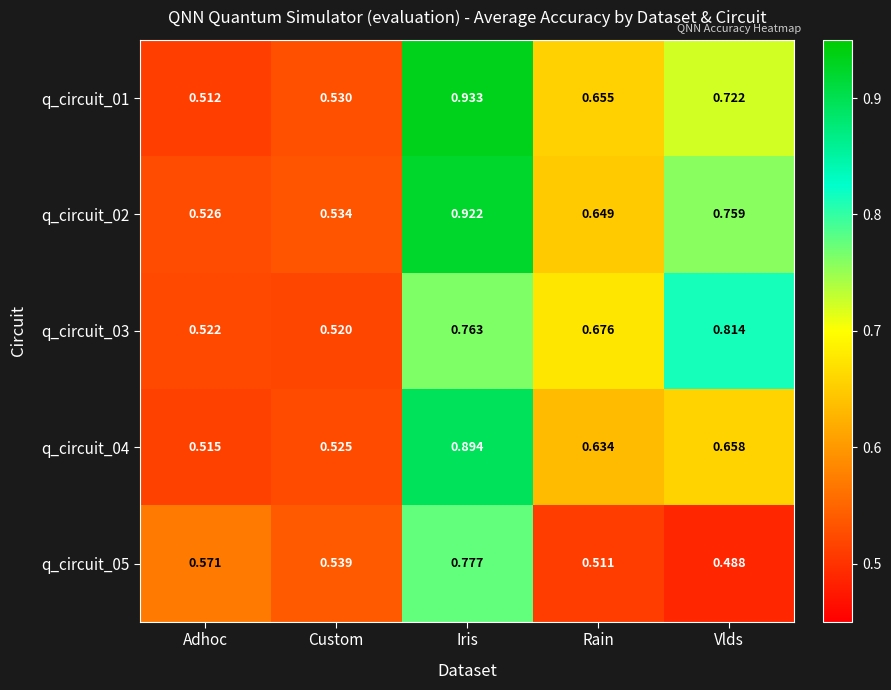

Which series changed the most between Adhoc and Rain?

q_circuit_03